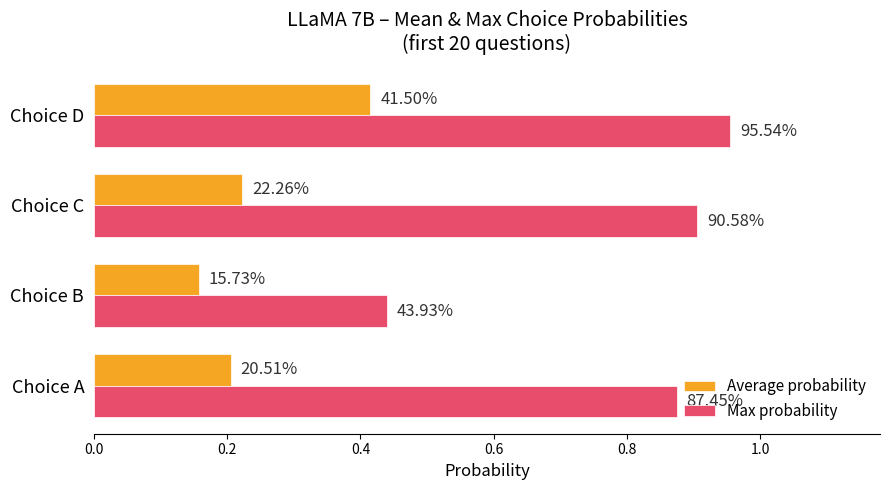

What are all the series names shown in the legend?

Average probability, Max probability